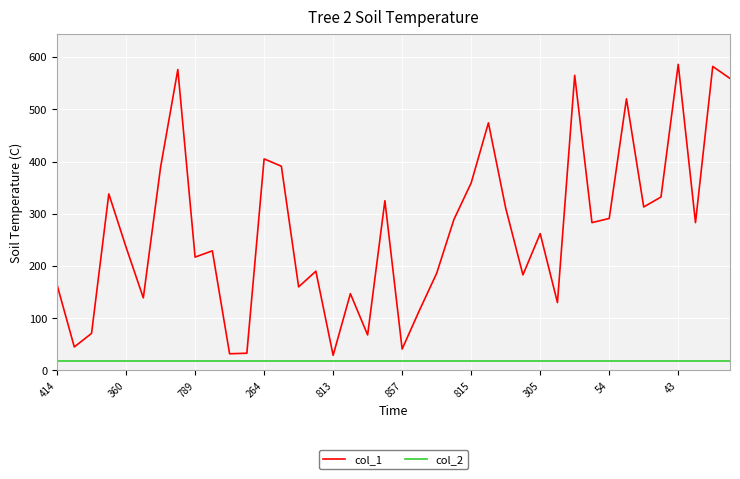

Rank the series by their maximum value, from lowest to highest.

col_2, col_1